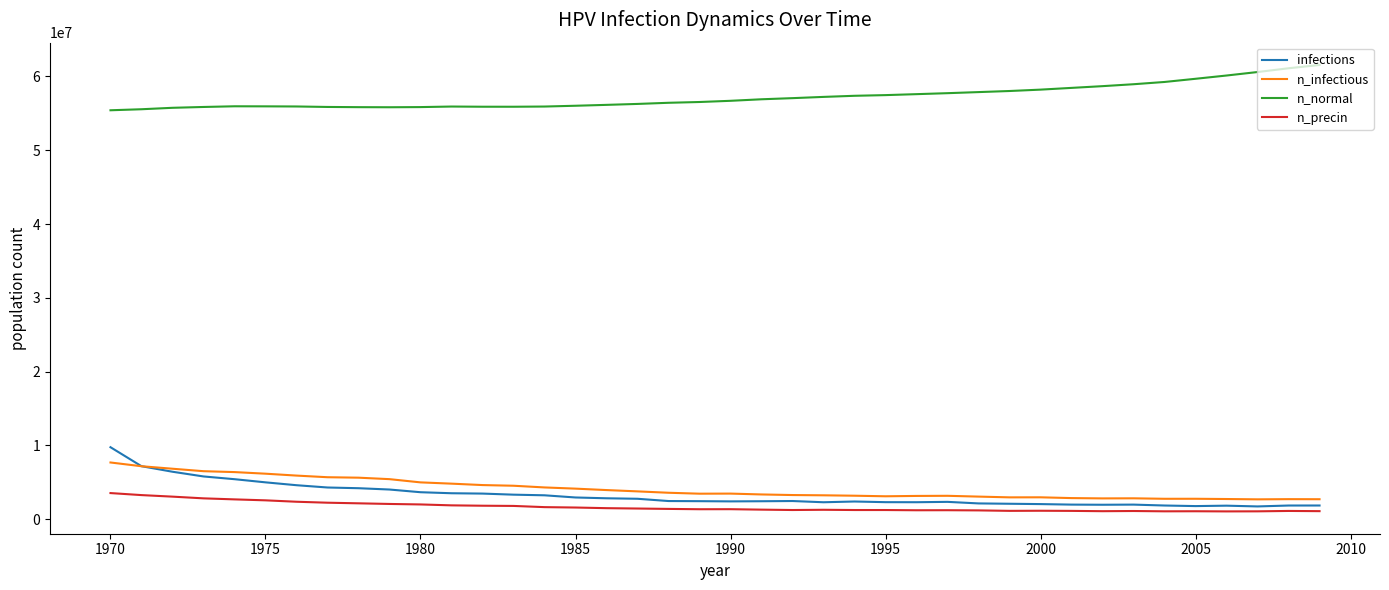

What is the minimum value for n_infectious?

2671789.8